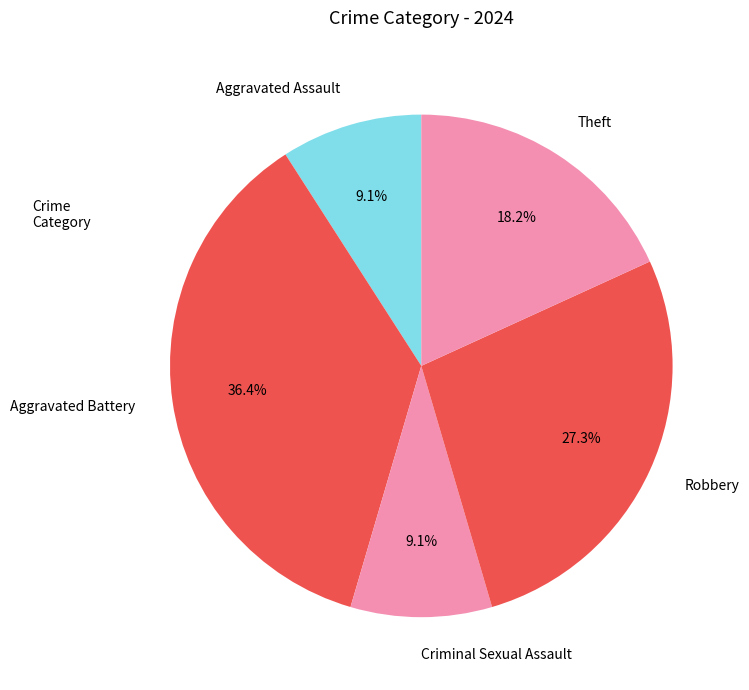

To the nearest percent, what is the average slice percentage?

20%